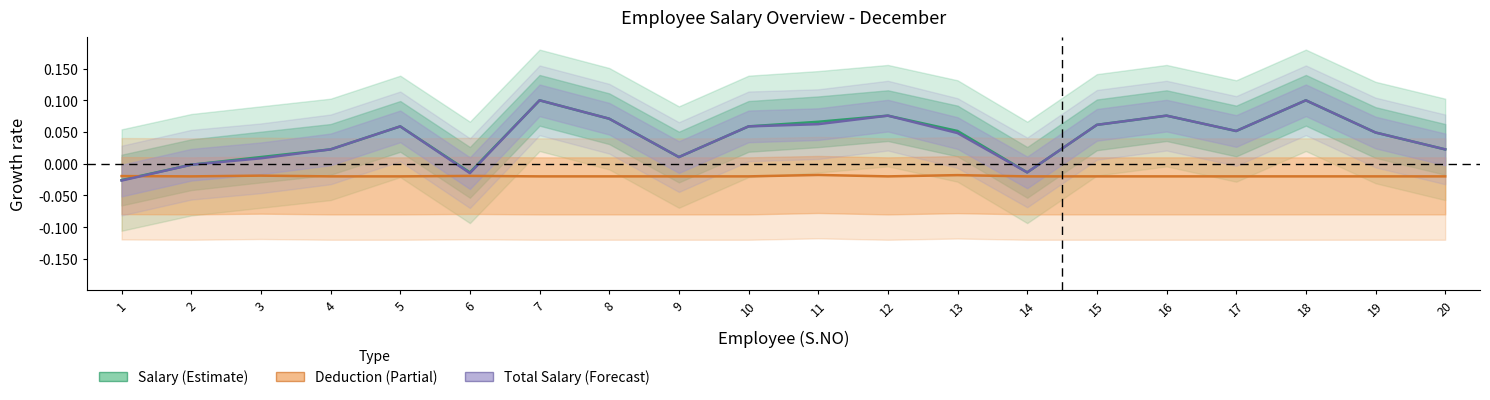

Count the number of data series in this chart.

3